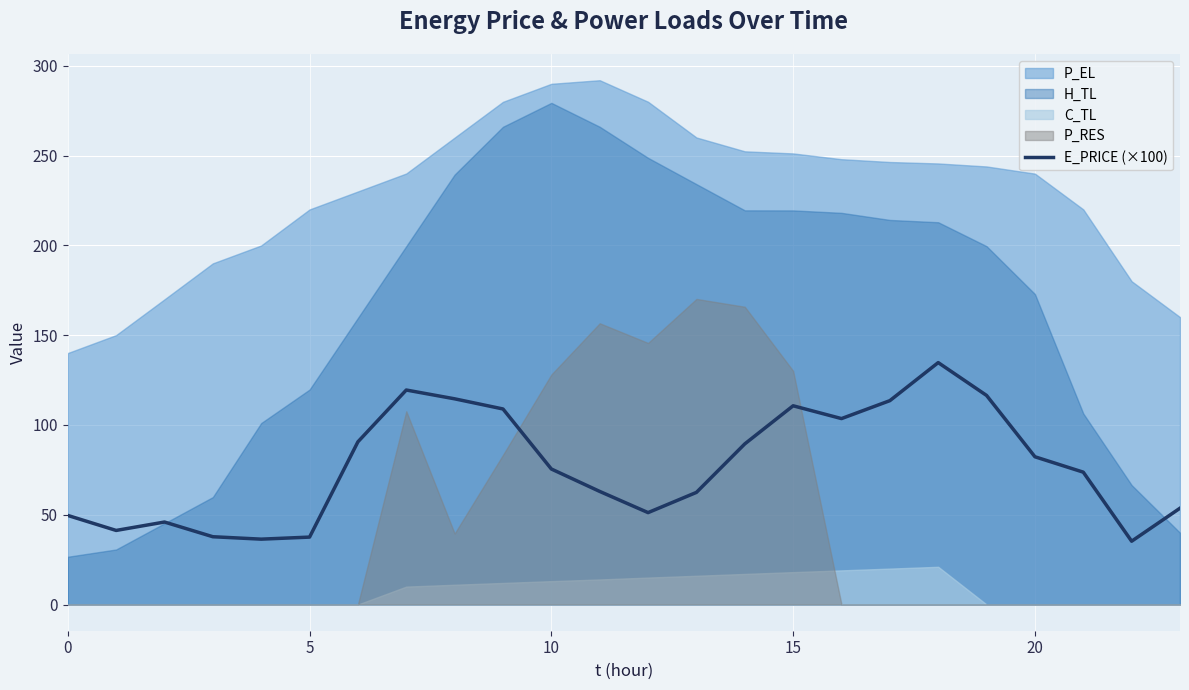

The chart shows a value of 116.4 at 19. True or false?

True